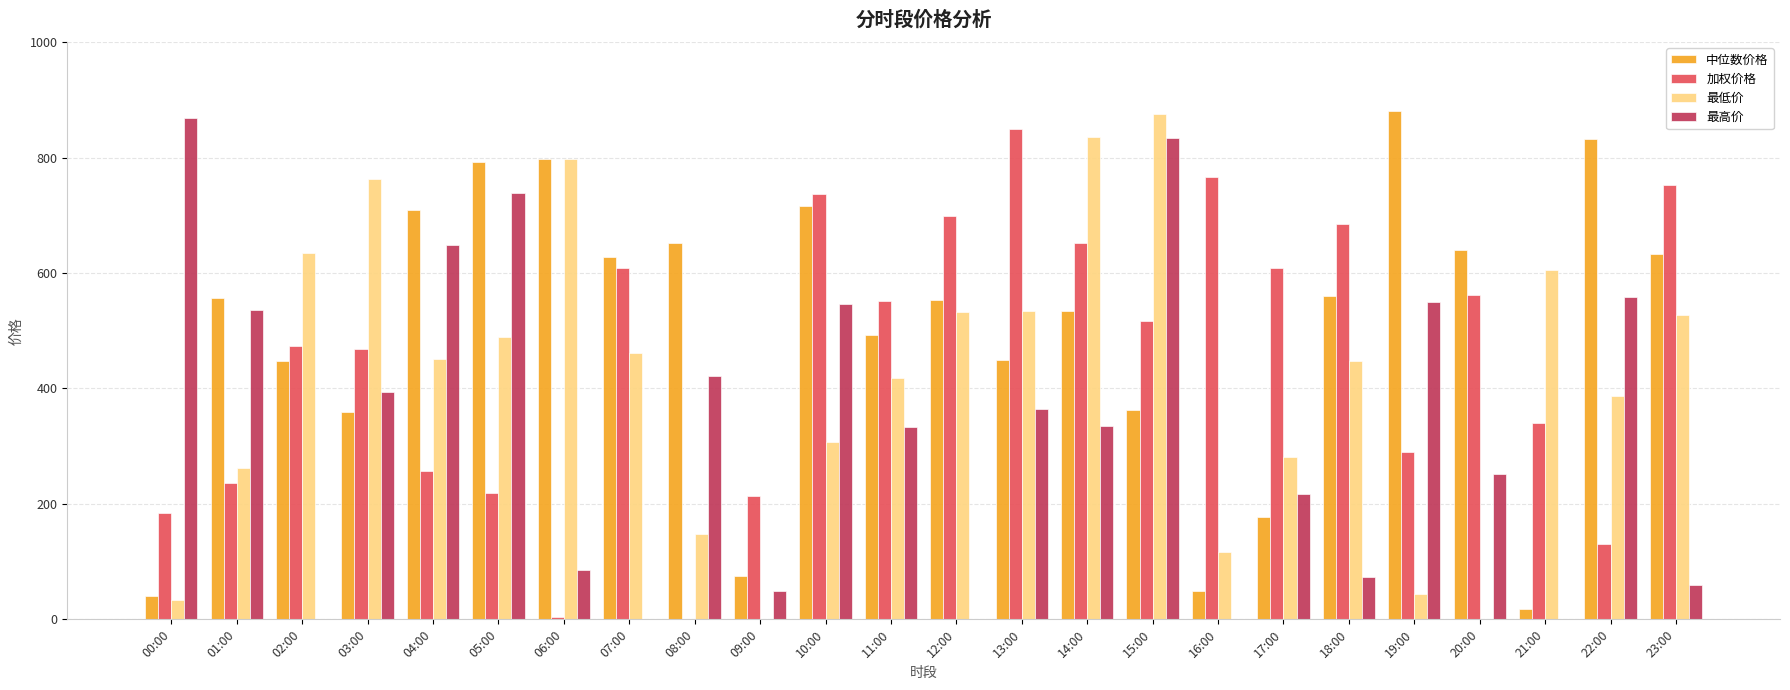

At which label is 最高价 closest to 434?

08:00